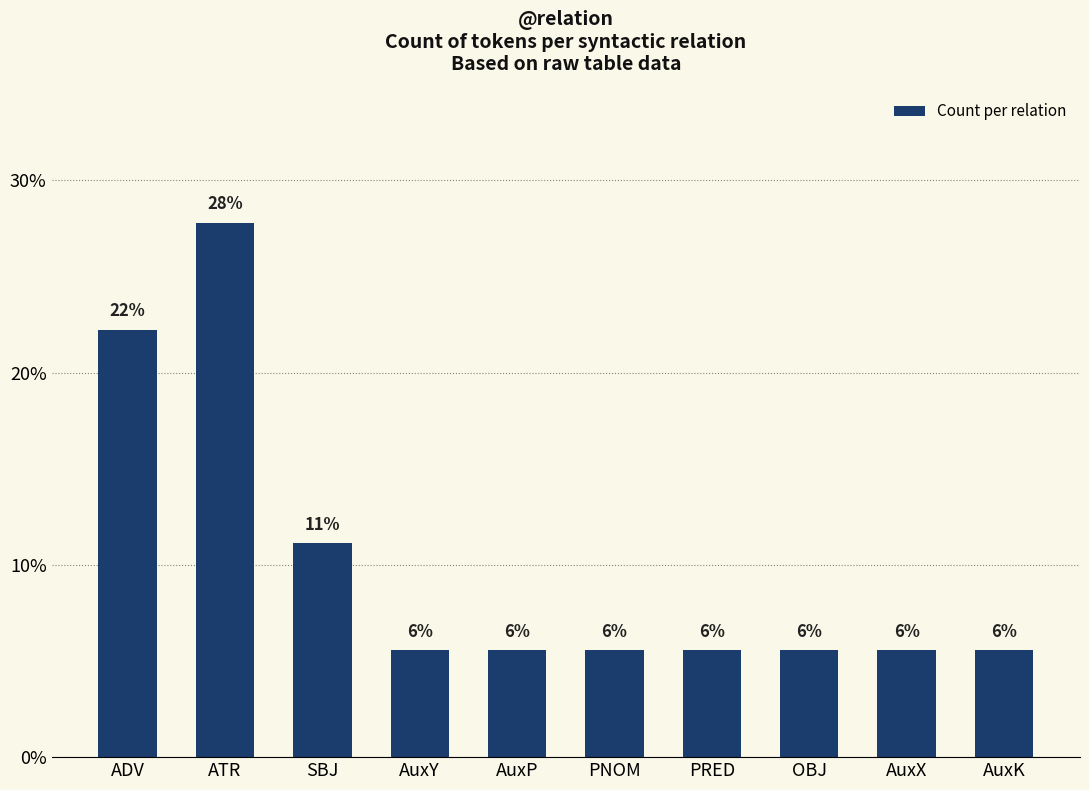

List the labels in order of value, largest first.

ATR, ADV, SBJ, AuxY, AuxP, PNOM, PRED, OBJ, AuxX, AuxK